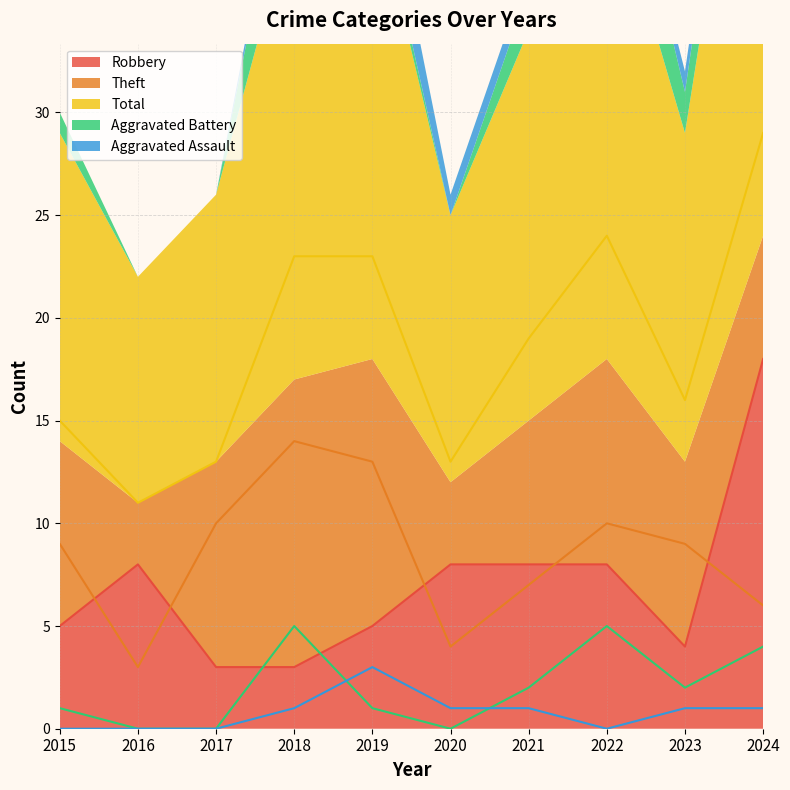

True or false: Robbery and Aggravated Assault intersect in this chart.

False